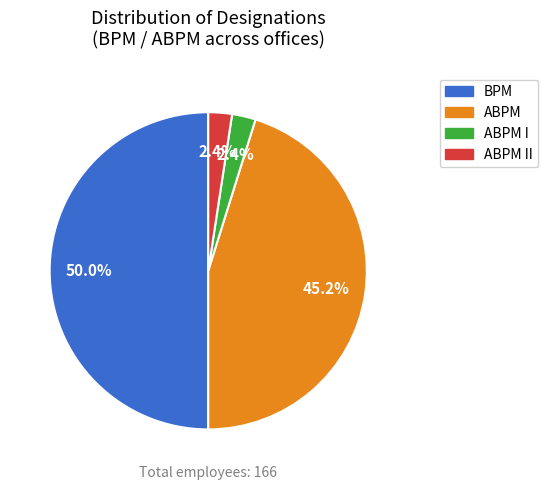

To the nearest percent, what is the difference between the largest and smallest slice percentages?

48%